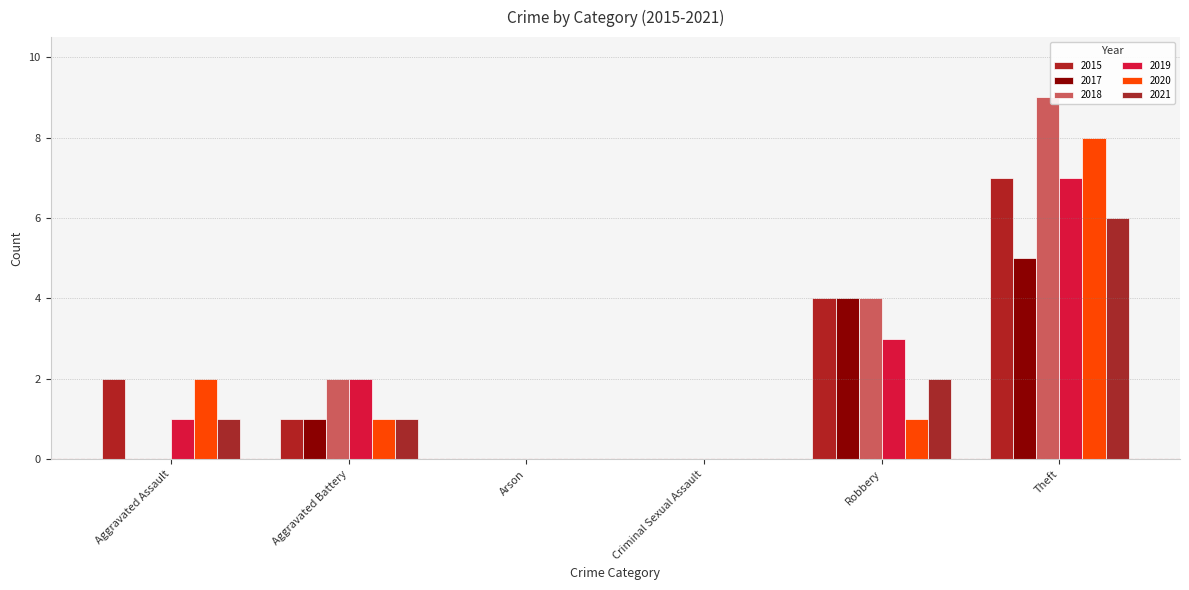

Which series changed the most between Aggravated Assault and Theft?

2018